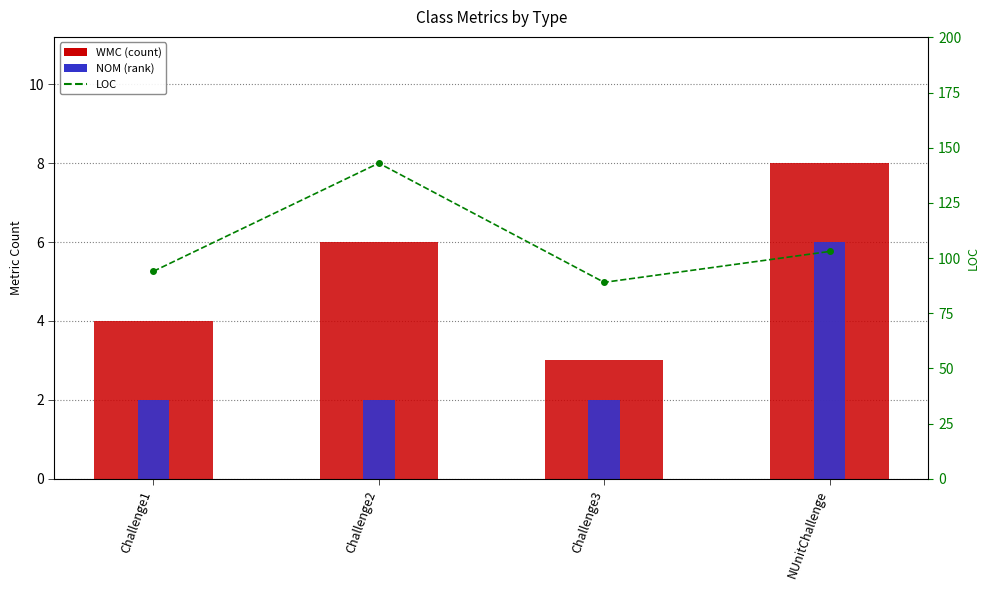

What are all the series names shown in the legend?

WMC, NOM, LOC